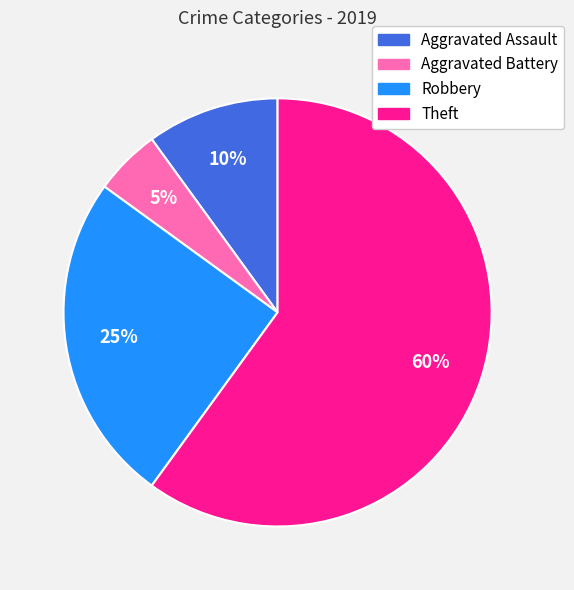

What percentage is the Theft slice, to the nearest percent?

60%